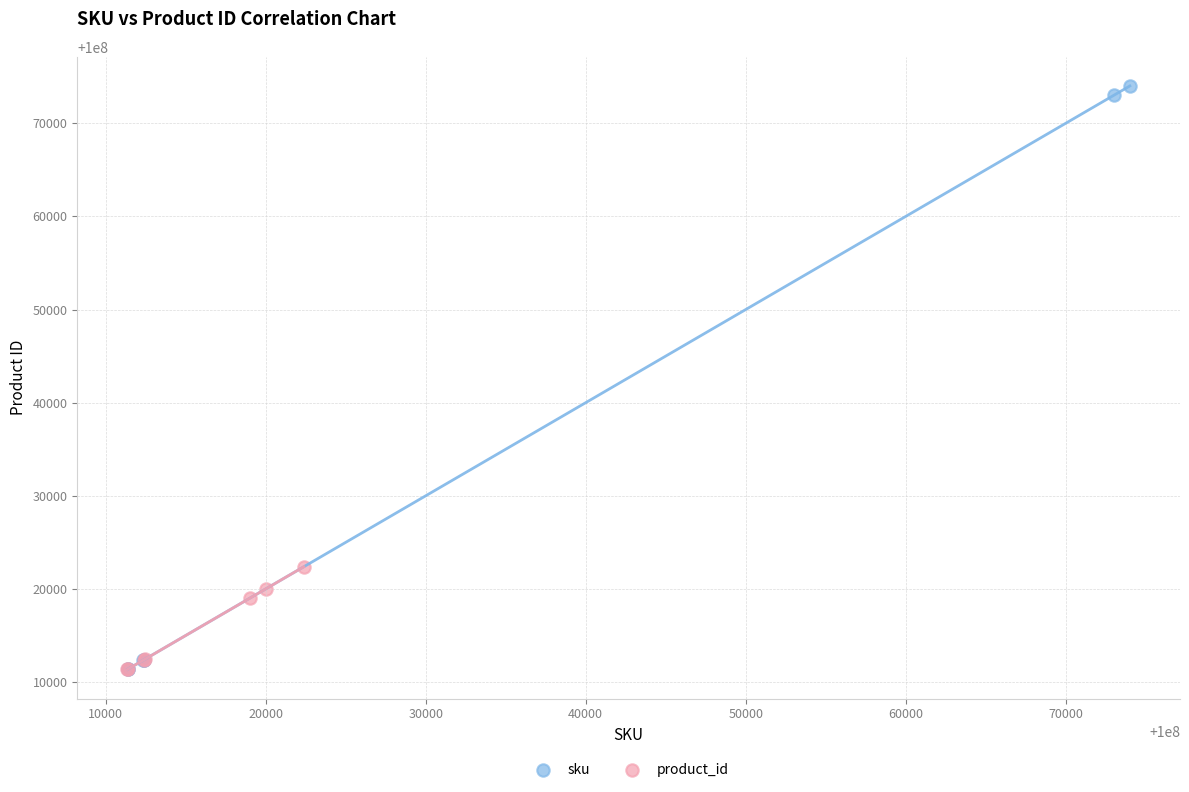

Which series contains the highest Y value?

sku